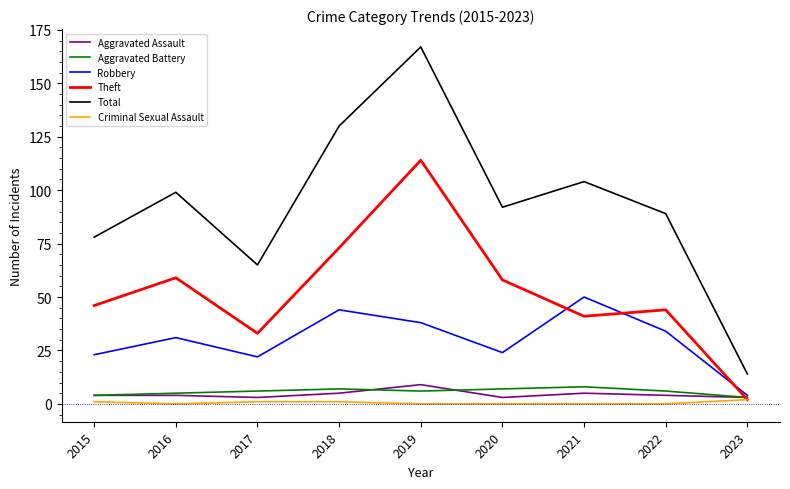

Which series has the widest spread of values?

Total